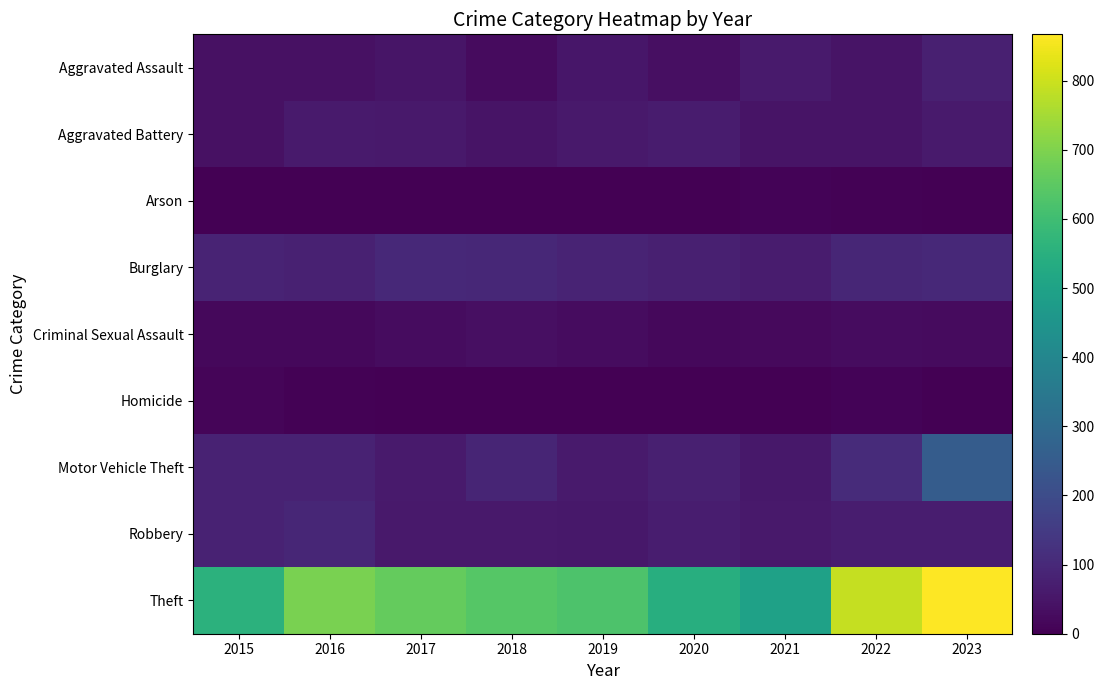

What is the spread (max minus min) of values at 2021?

493